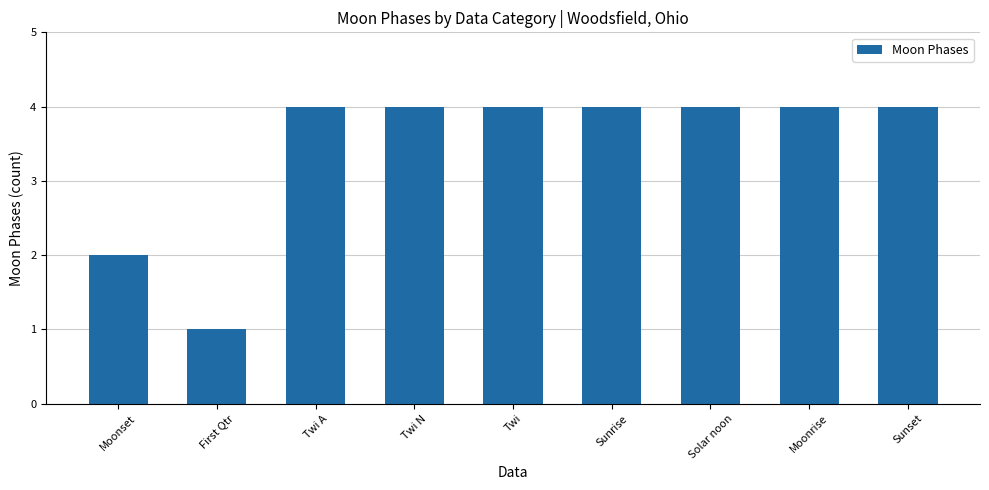

What is the ratio of the value at Twi N to the value at Twi?

1.0